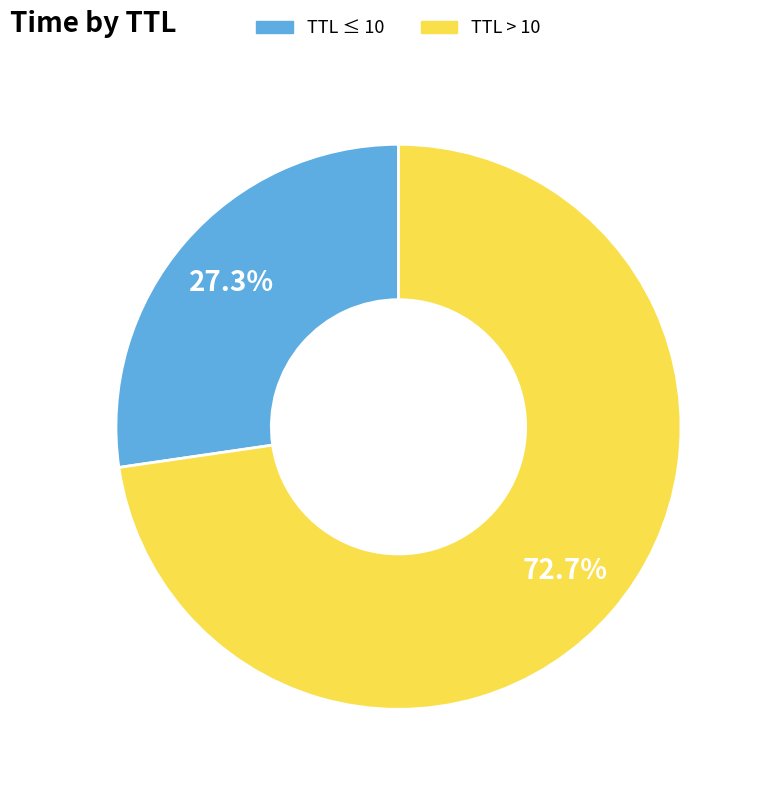

Count the number of slices in the pie.

2